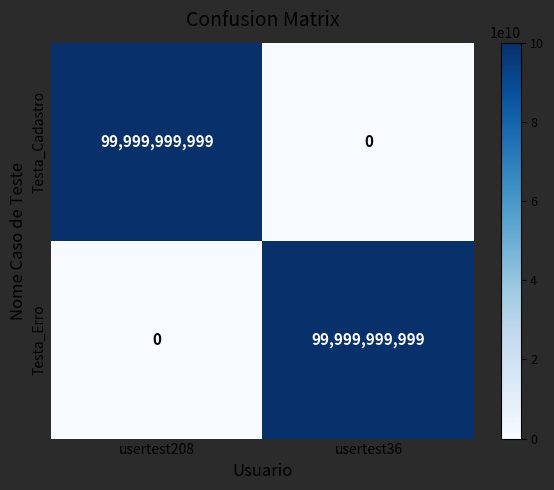

List the labels in order of Testa_Erro value, largest first.

usertest36, usertest208